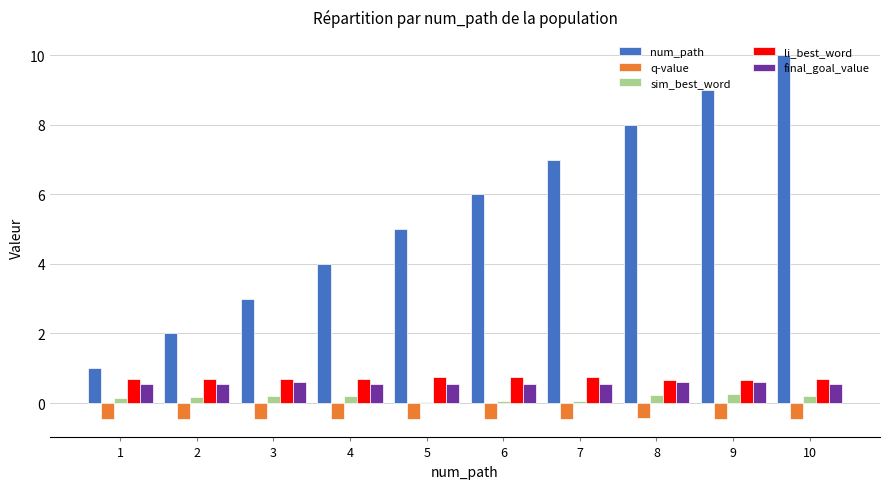

What is the minimum value for q-value?

-0.5